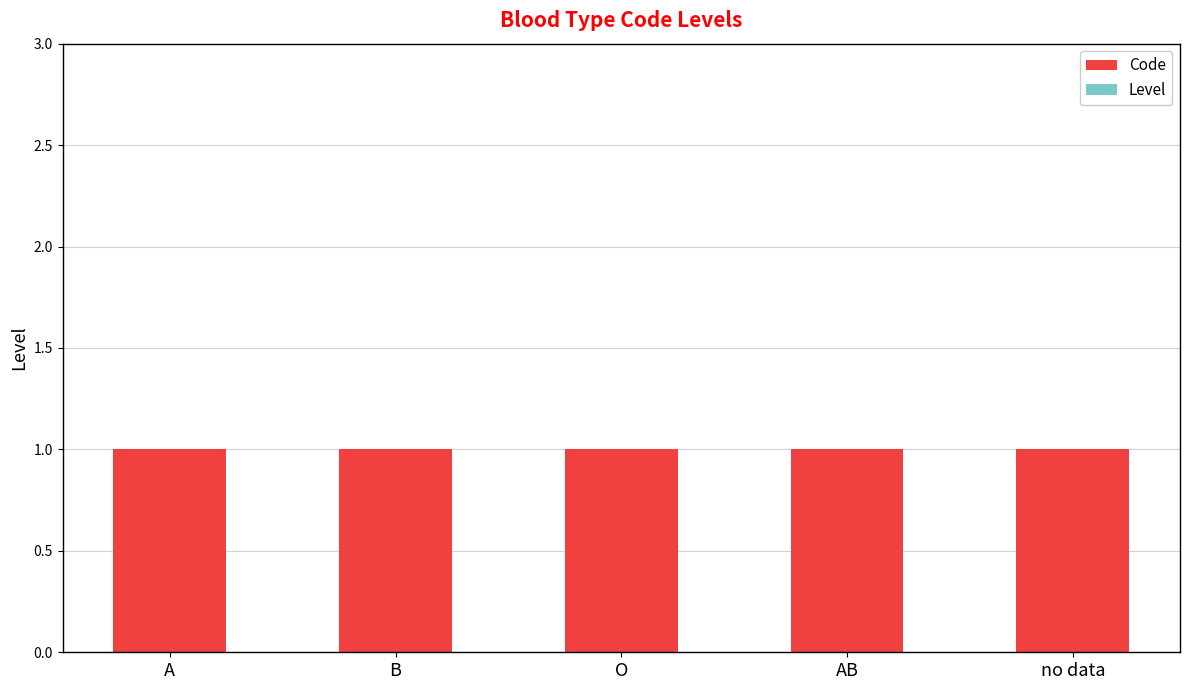

At which category is the sum across all series the highest?

A